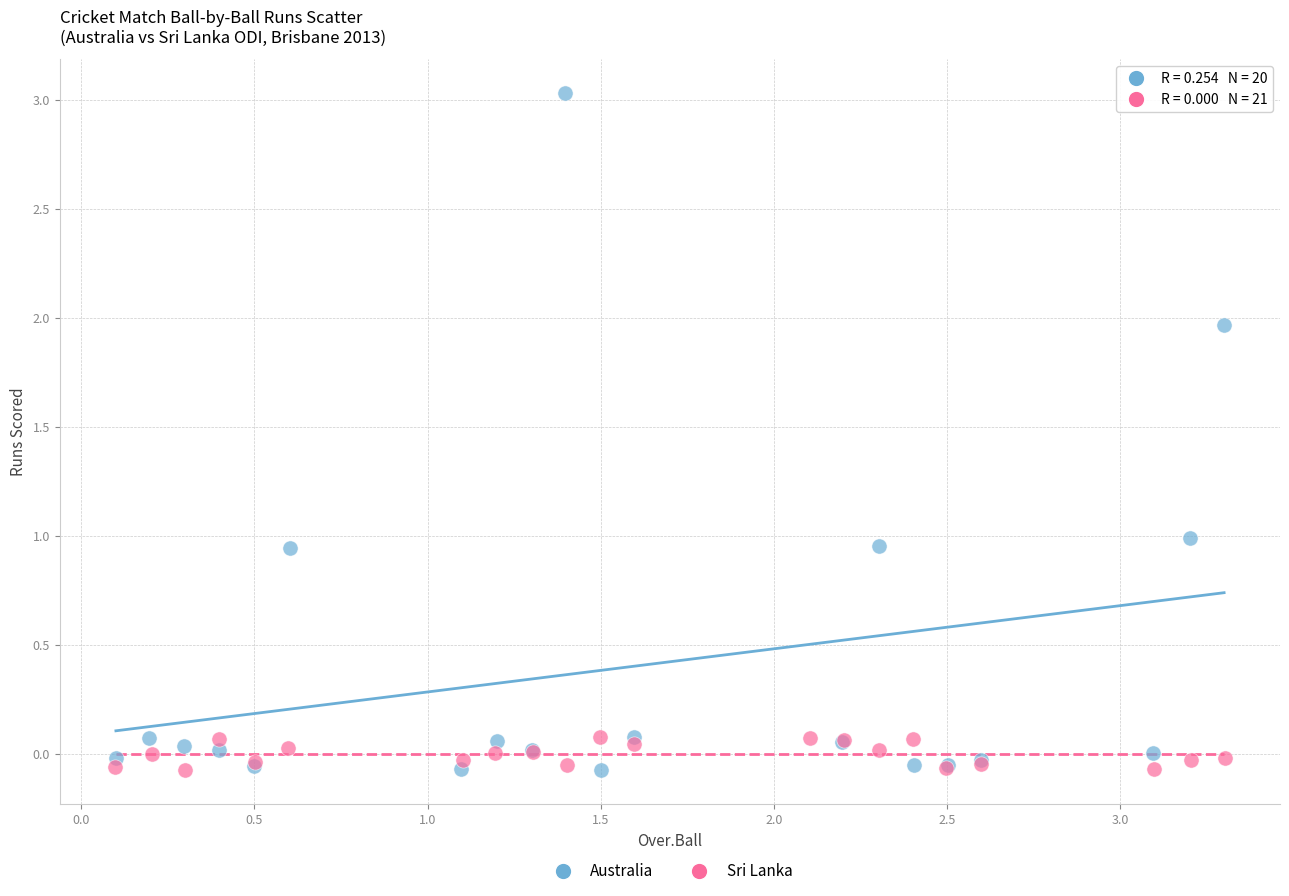

Which series contains the highest Y value?

Australia